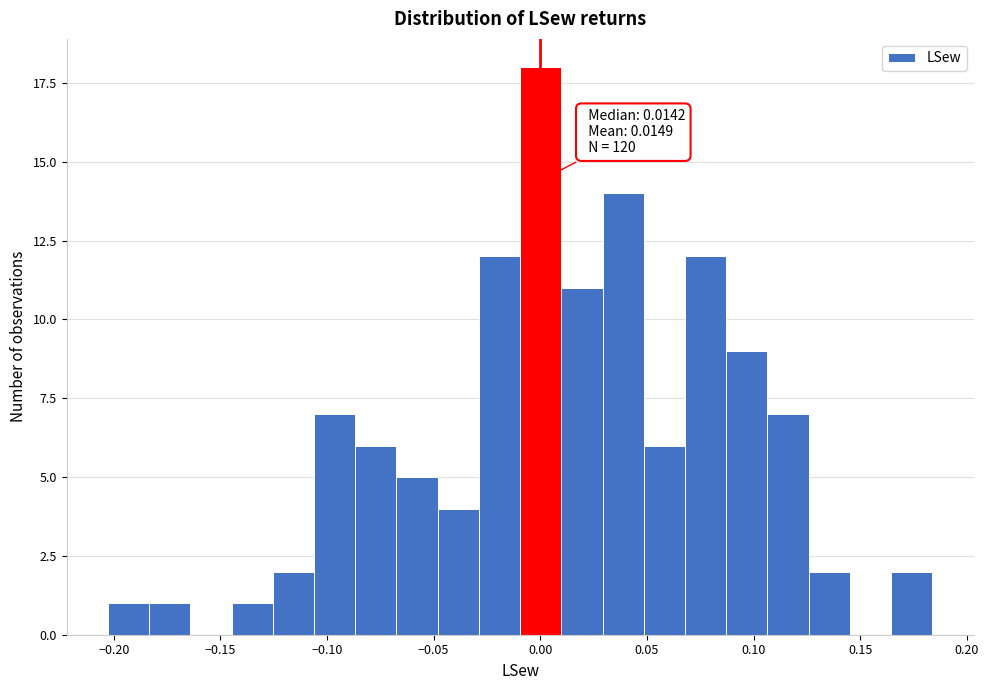

Read against the x-axis, roughly where is the centre of the tallest bar?

0.000